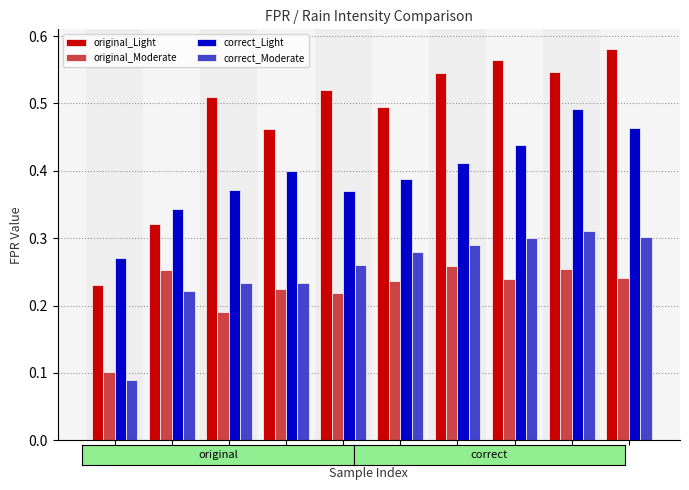

How many bars are there in total?

40